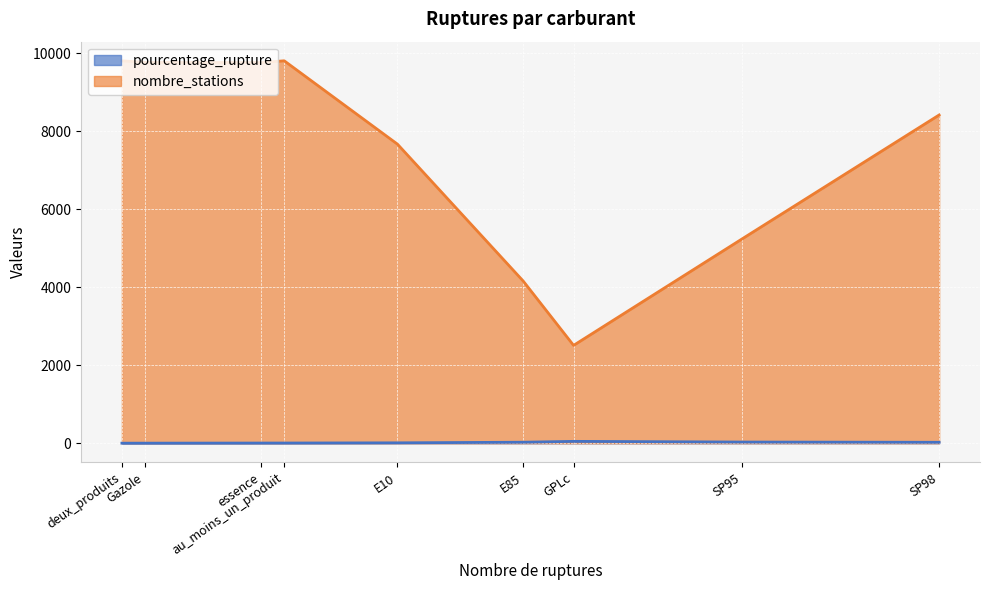

True or false: pourcentage_rupture and nombre_stations cross at least once.

False